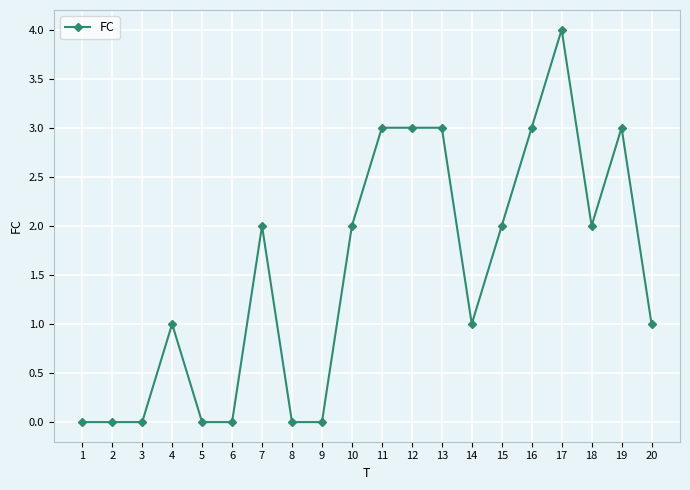

At which category does the chart reach its peak across all series?

17